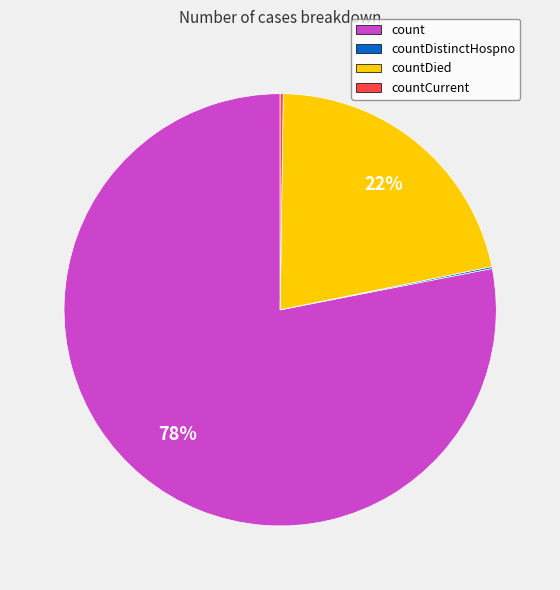

Does any single category account for the majority?

Yes